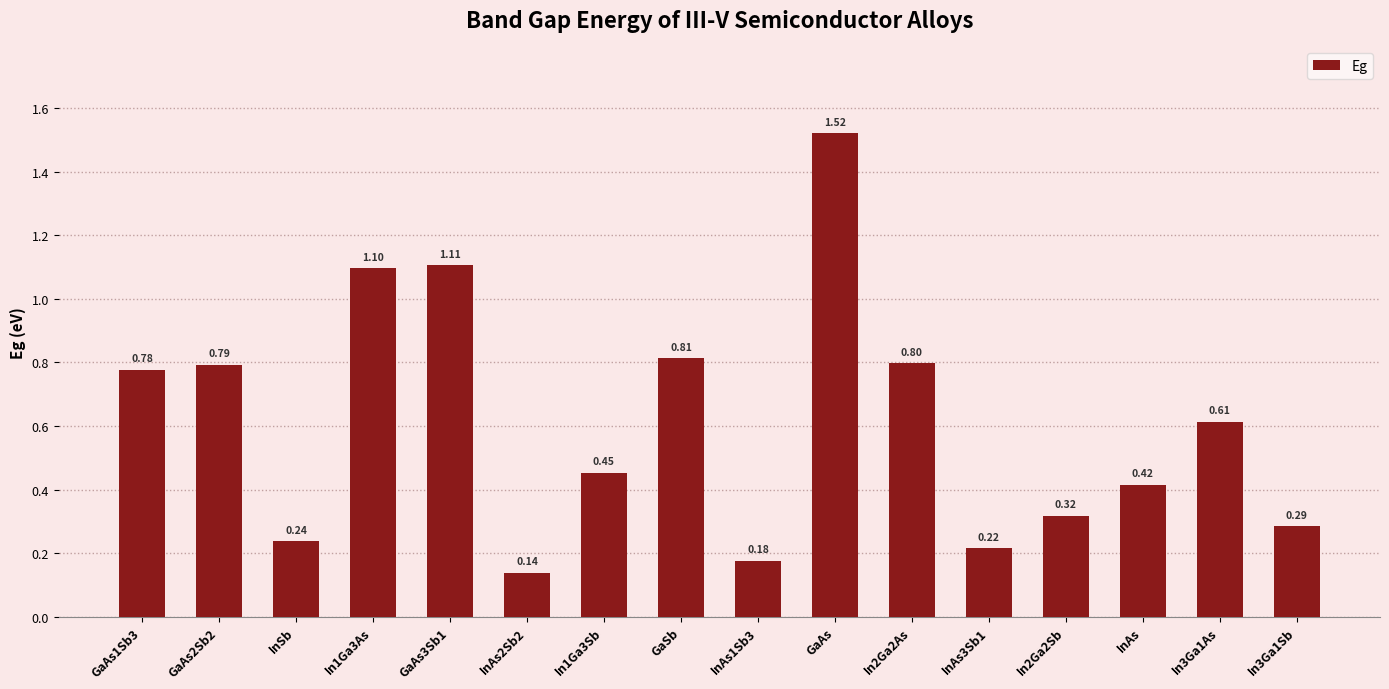

Between In3Ga1Sb and In2Ga2Sb, which is larger?

In2Ga2Sb